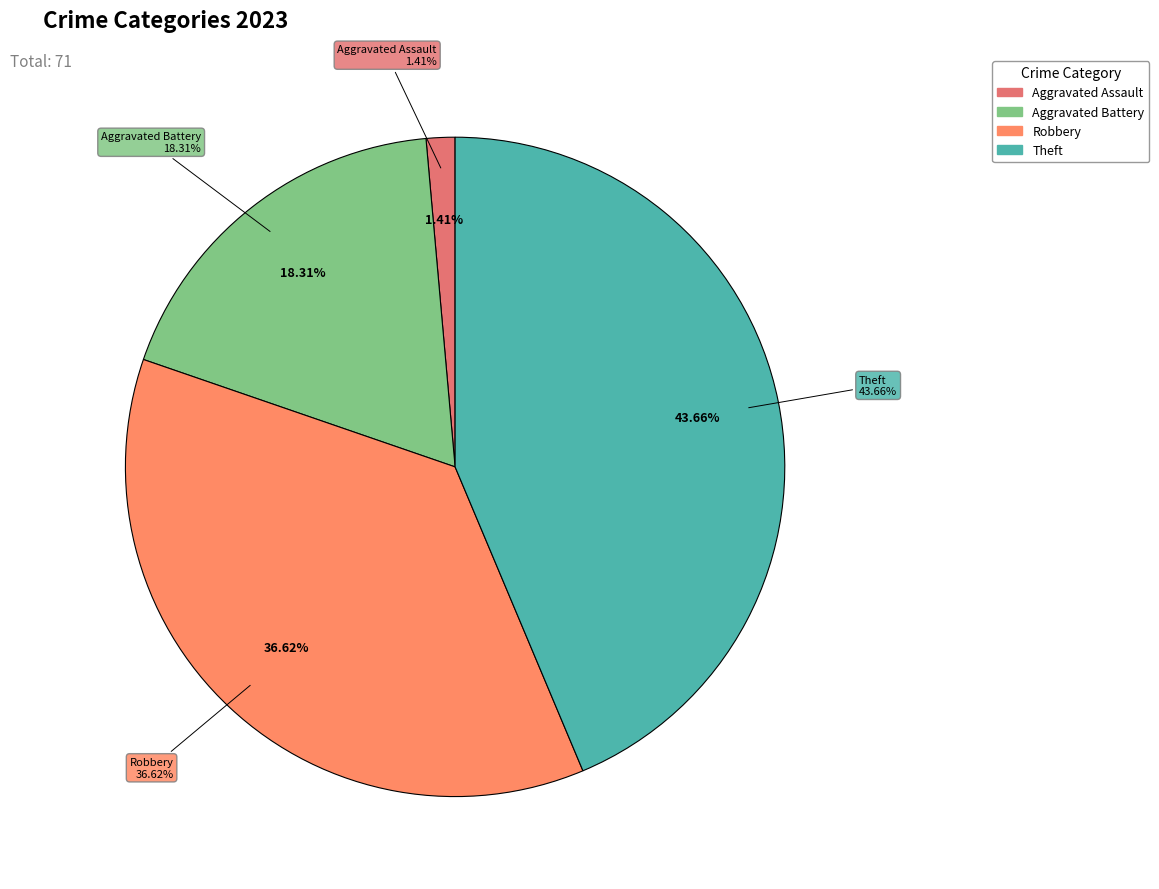

Is the sum of Theft and Aggravated Battery greater than half?

Yes